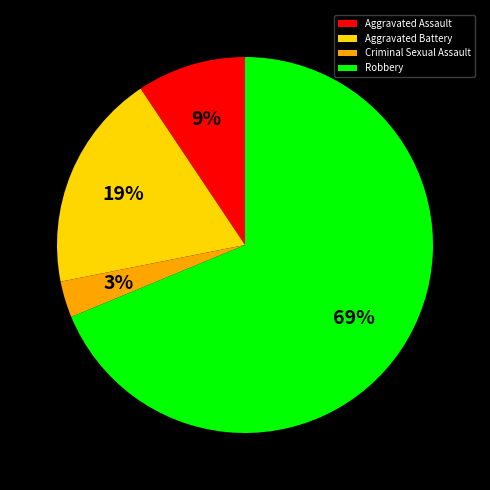

How many segments does this pie chart have?

4